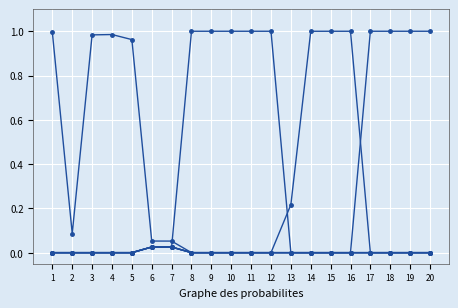

Does the chart have visible grid lines?

Yes